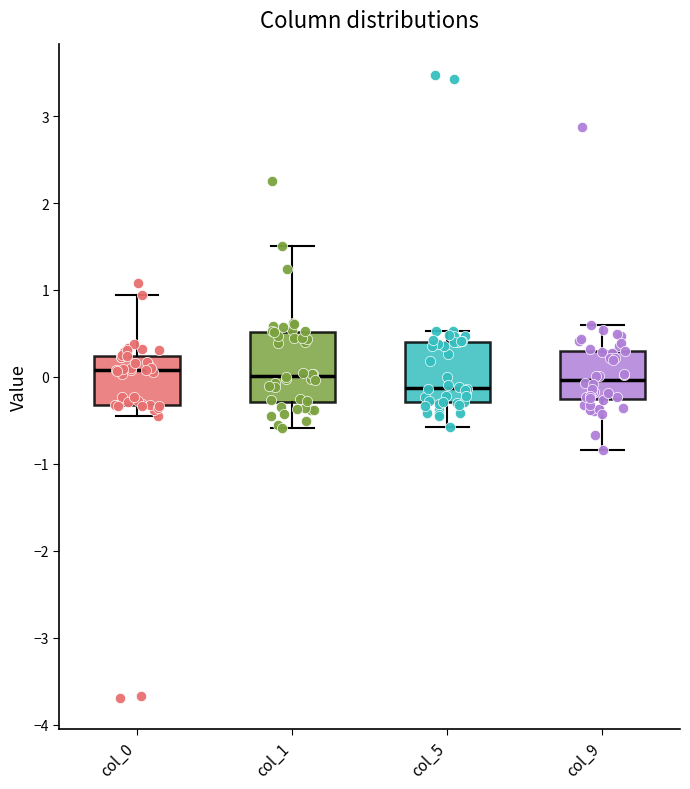

Reading left to right, read every box against the y-axis: the position of its median line, the range the box covers, and the ends of its whiskers. The values are not printed on the chart, so give them approximately, as read against the axis.

col_0: median 0.1, box -0.3 to 0.2, whiskers -0.4 to 0.9
col_1: median 0.0, box -0.3 to 0.5, whiskers -0.6 to 1.5
col_5: median -0.1, box -0.3 to 0.4, whiskers -0.6 to 0.5
col_9: median 0.0, box -0.3 to 0.3, whiskers -0.8 to 0.6